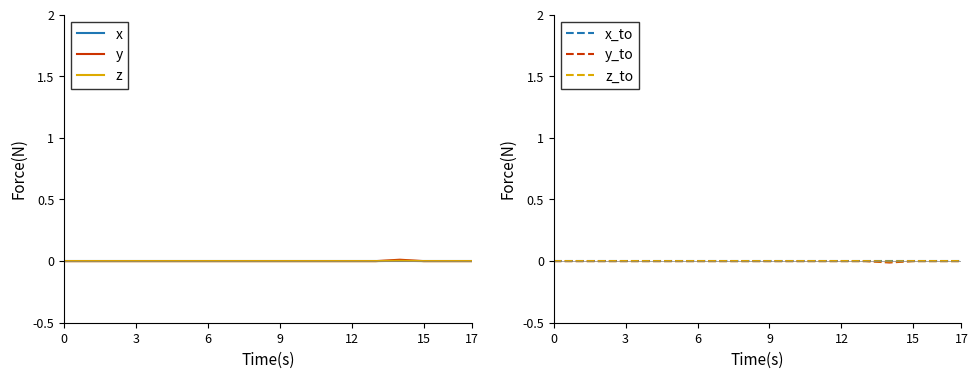

The value of x_to at 0 is 0.0. True or false?

True